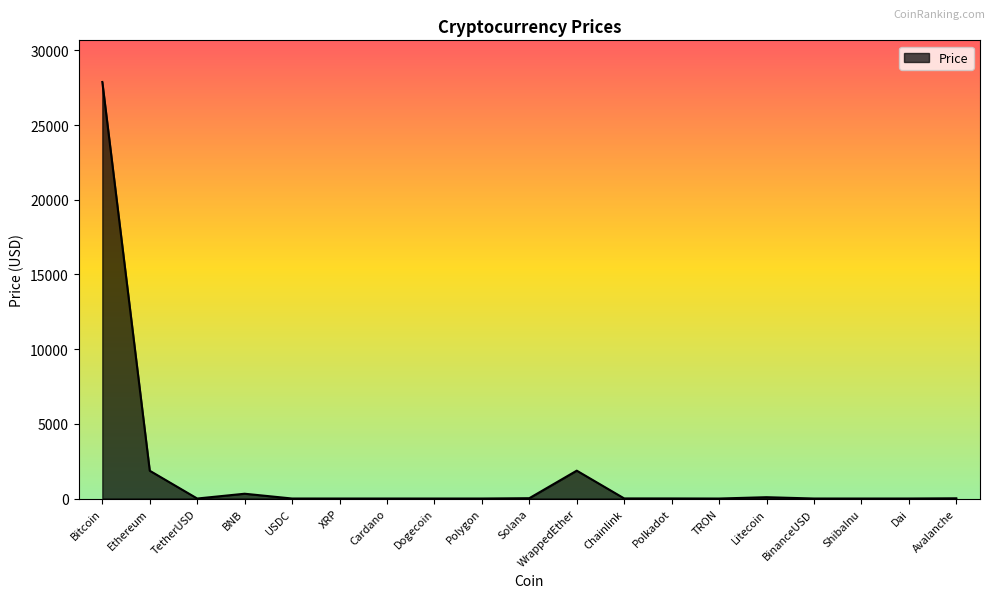

Between WrappedEther and Cardano, which is larger?

WrappedEther